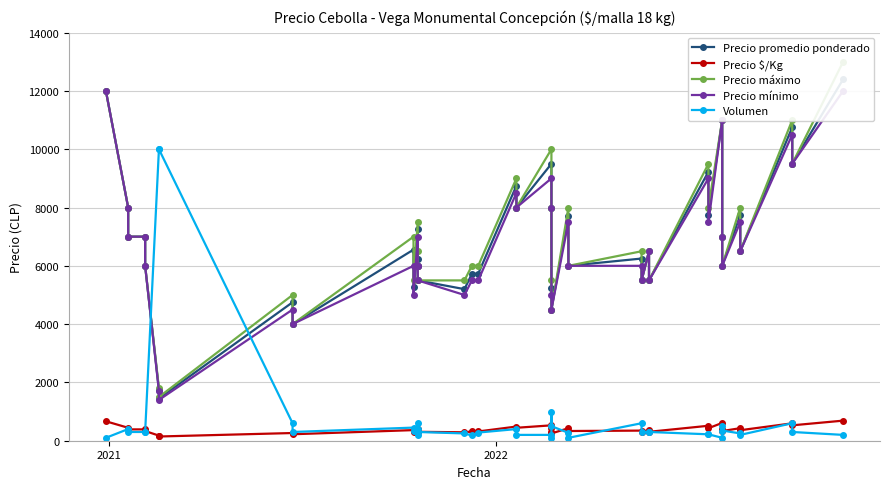

The value of Precio máximo at 21 is 4869. True or false?

False